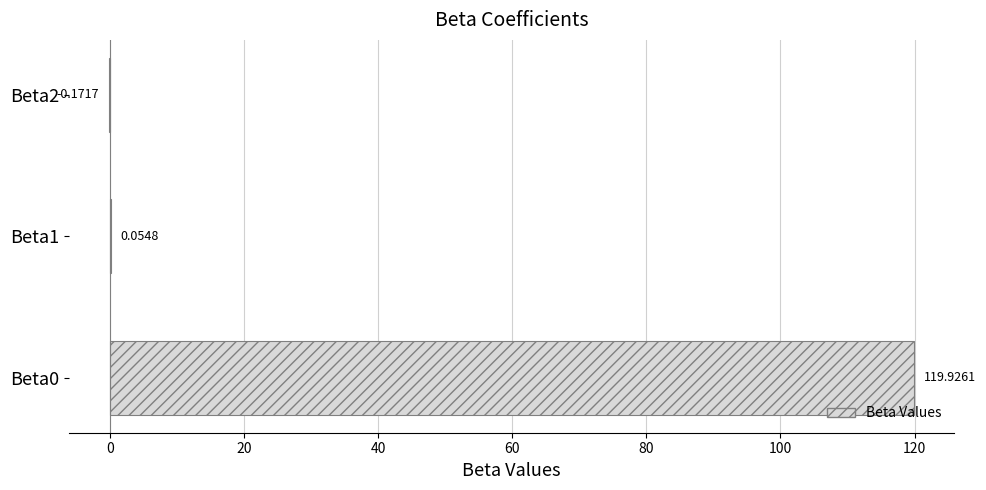

Between Beta1 and Beta0, which is larger?

Beta0